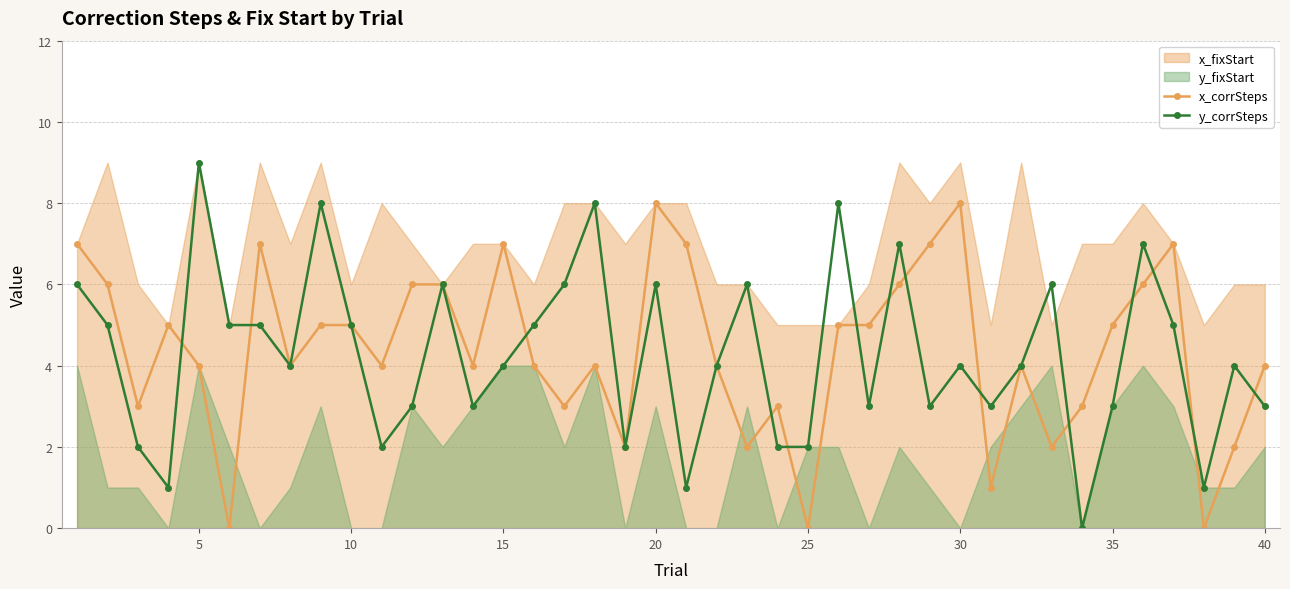

How many times do y_corrSteps and x_corrSteps cross each other?

14